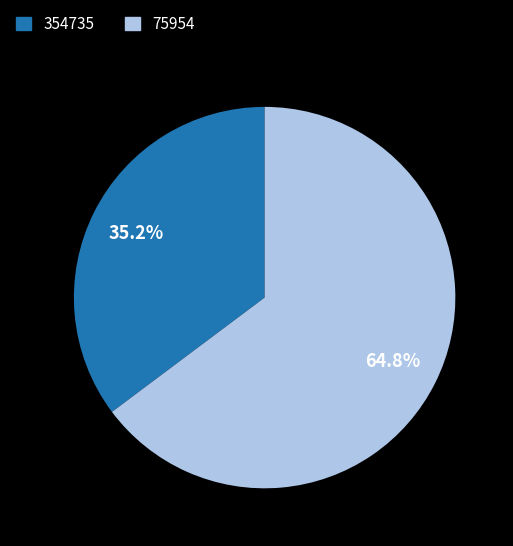

Count the number of slices in the pie.

2